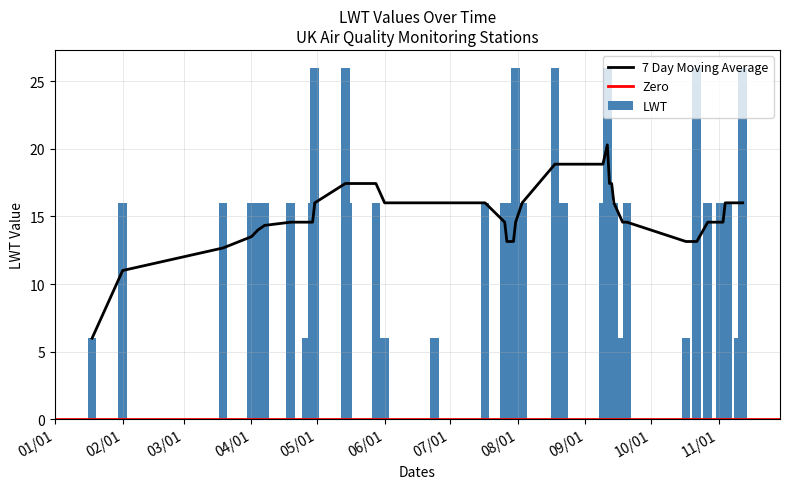

What is the average value of the LWT series?

16